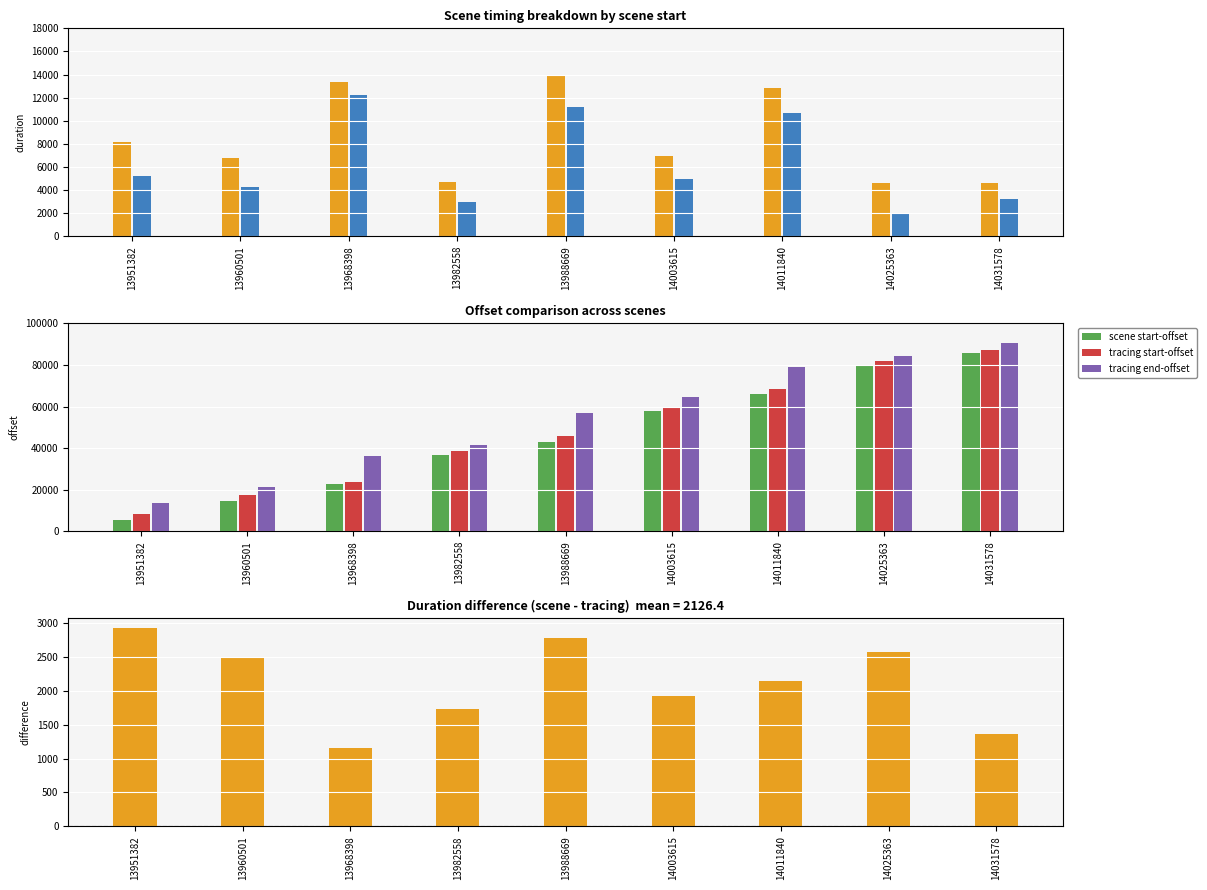

Where is tracing duration nearest to the value 7121?

13951382